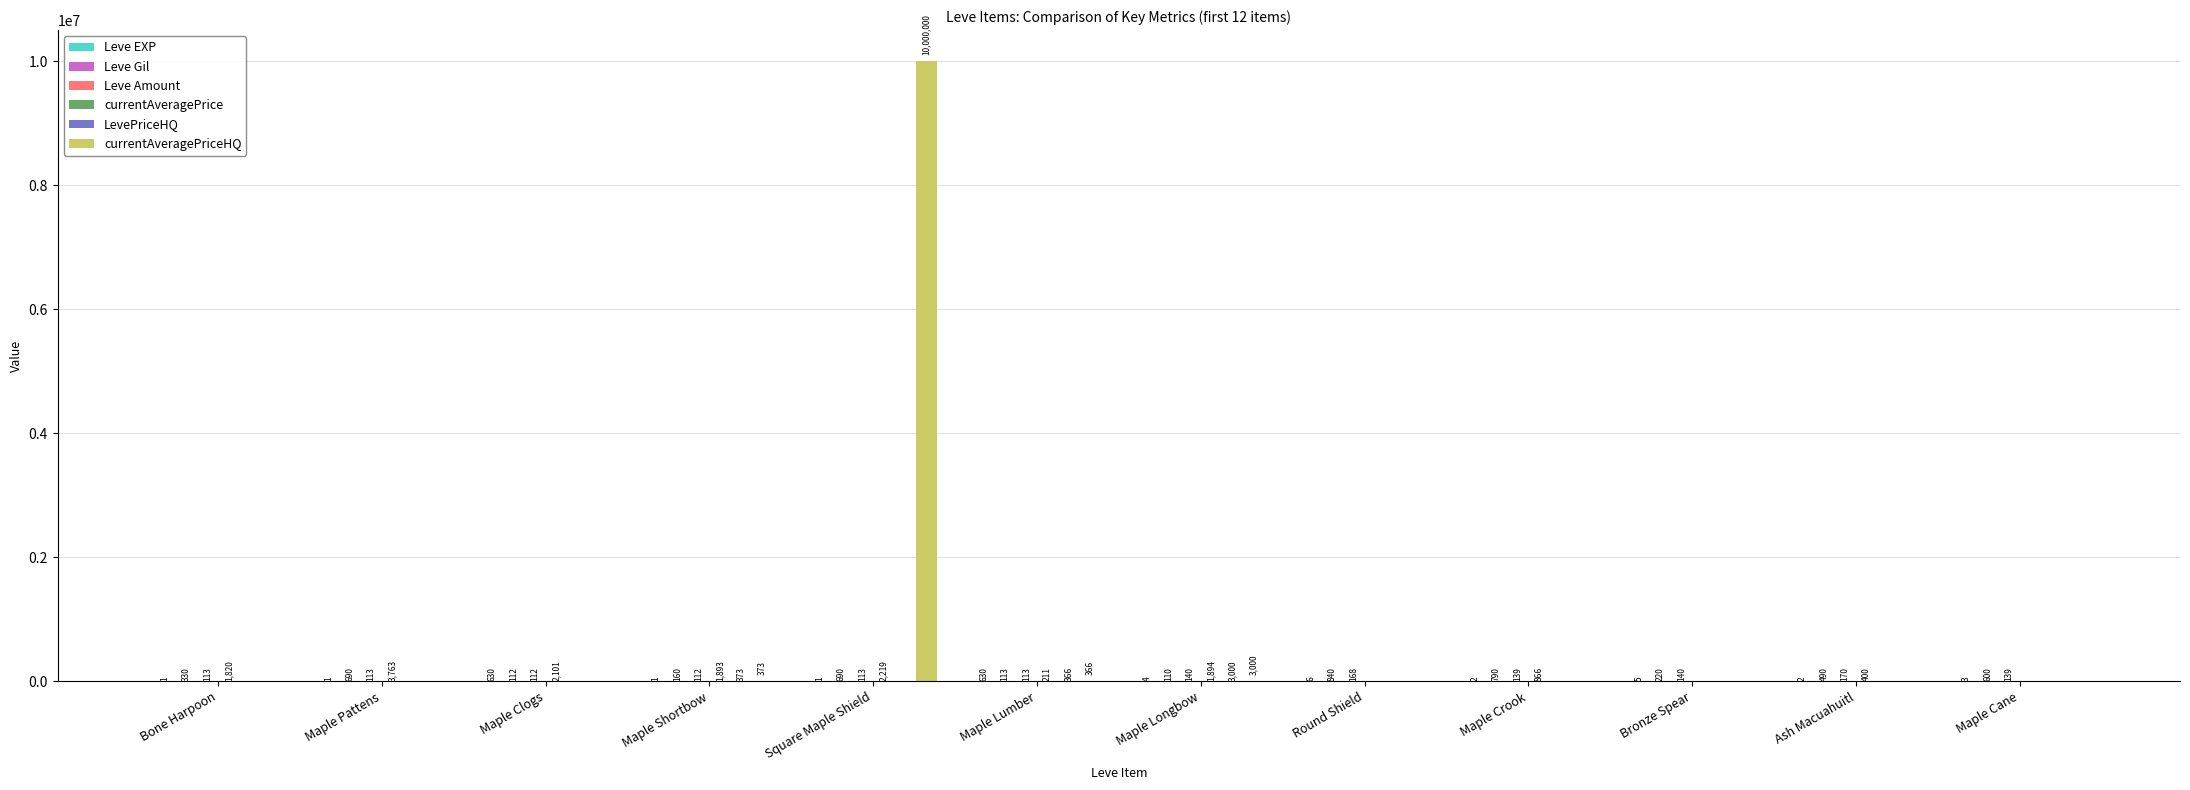

Which category has the highest value across all series?

Square Maple Shield